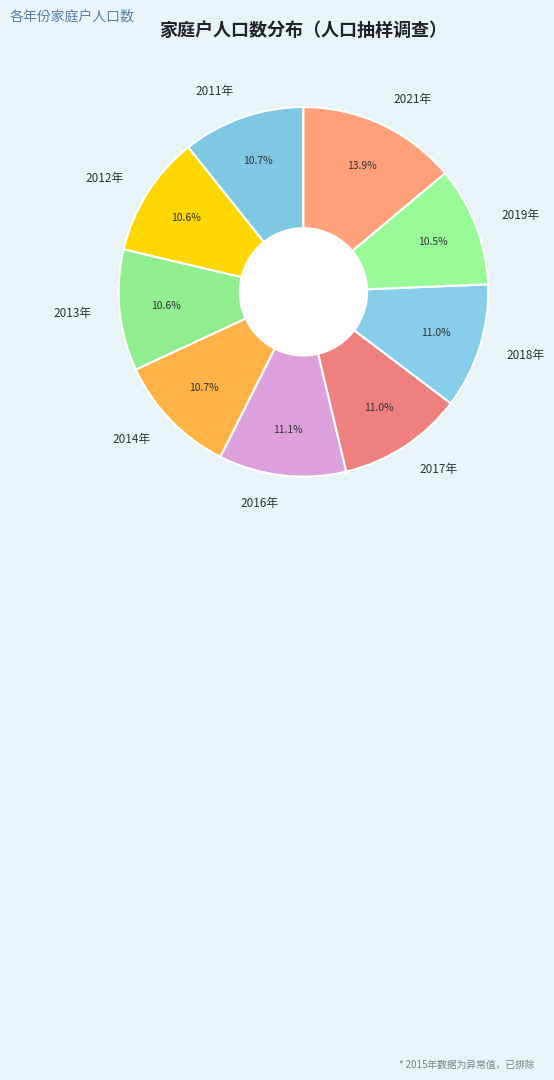

Approximately how many times larger is the value at 2013年 compared to 2011年?

1.0